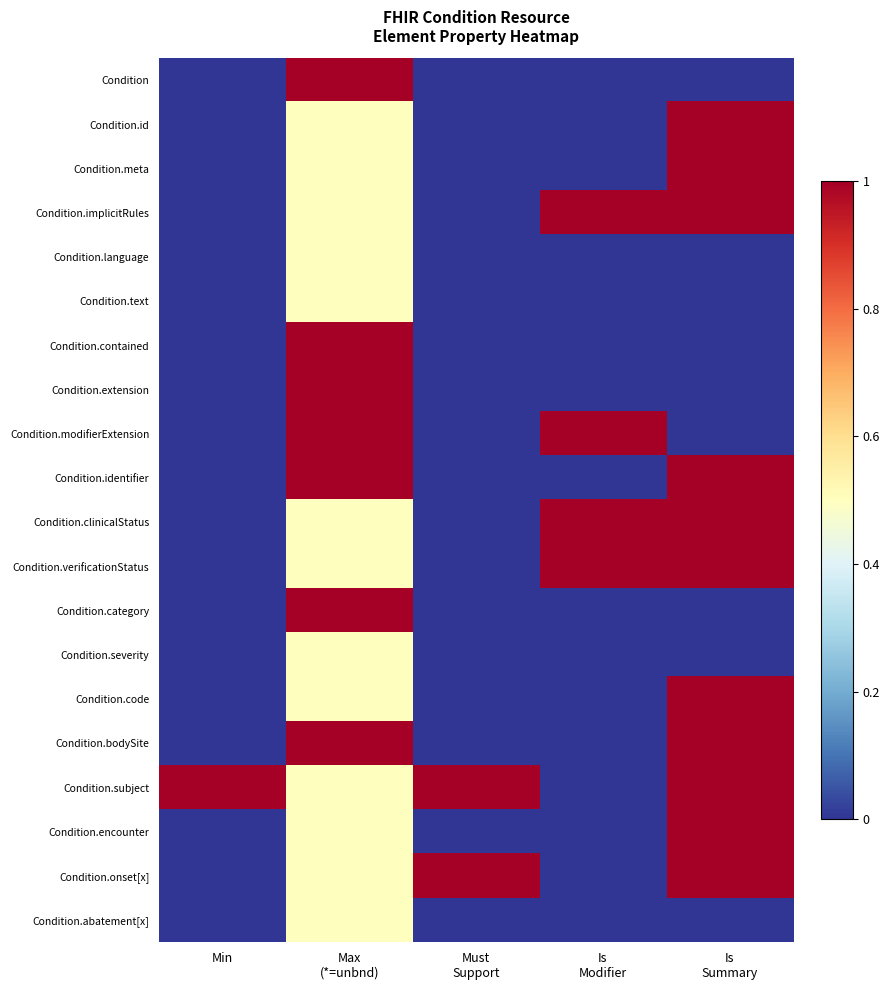

At how many categories does at least one series exceed 0?

5